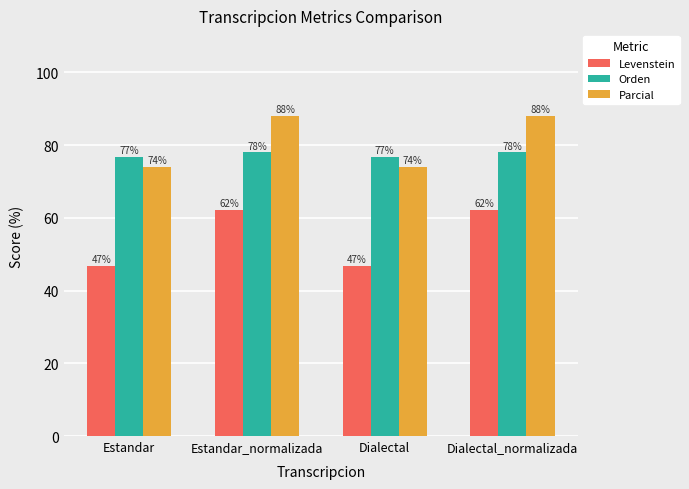

What is the smallest value displayed?

46.8